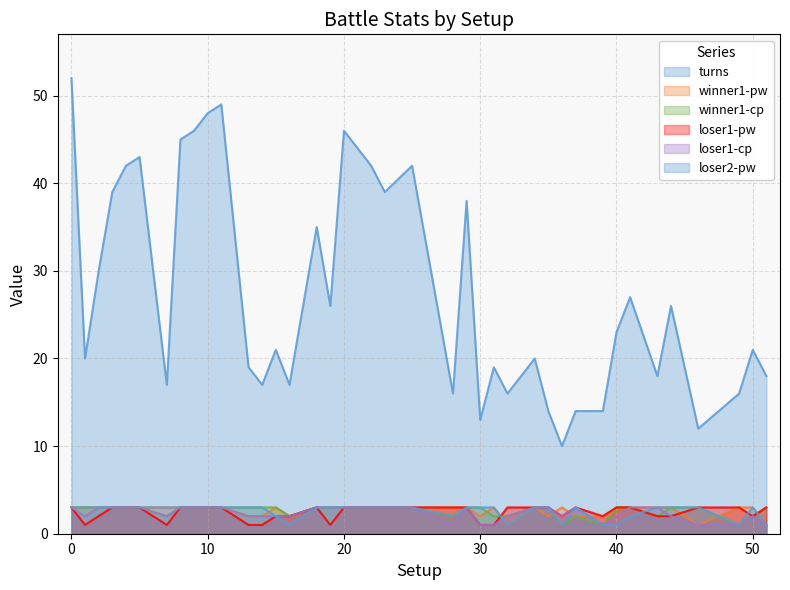

How many lines are shown in the chart?

6